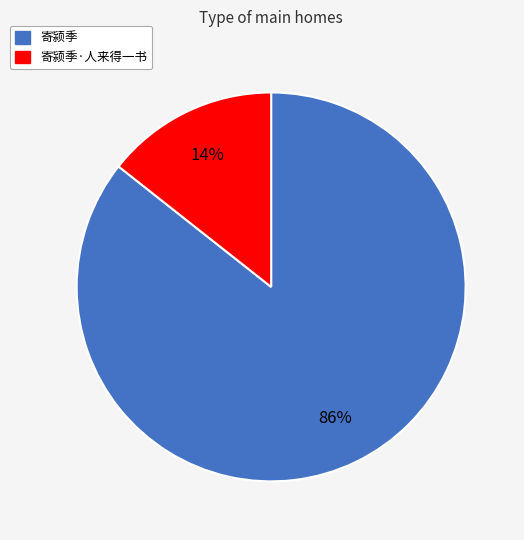

To the nearest percent, what is the average slice percentage?

50%